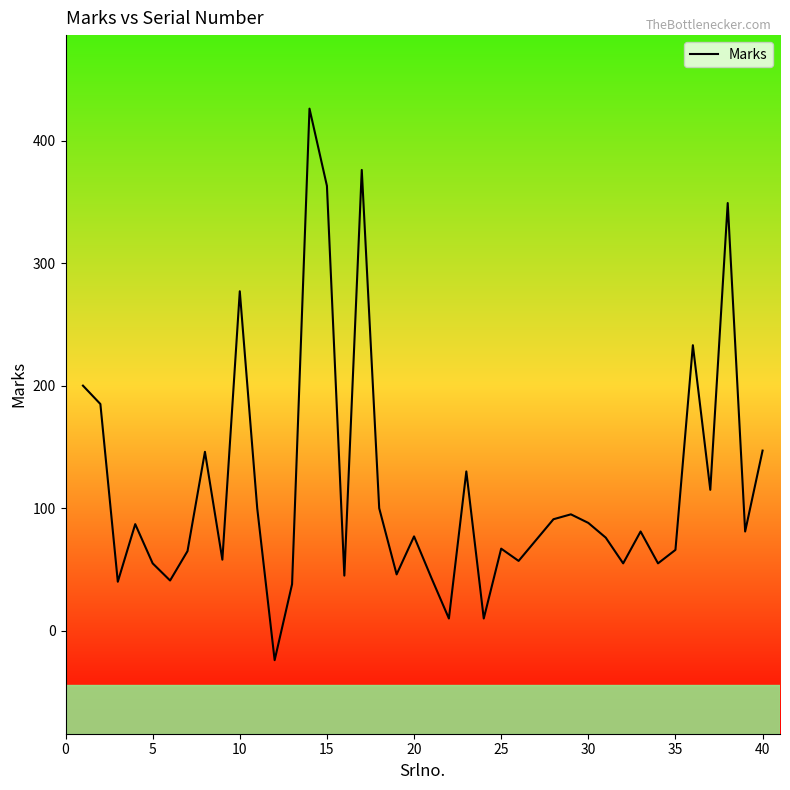

Is this an area chart (filled region under the line)?

No